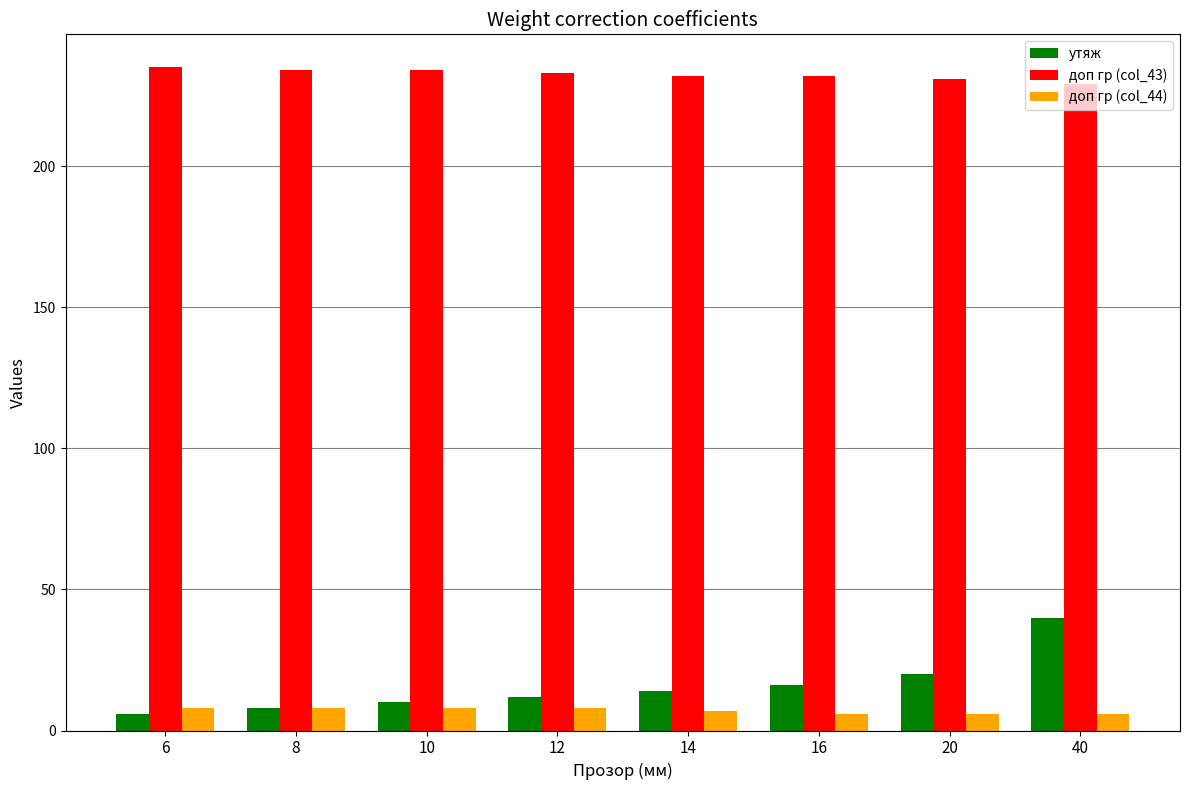

At 12, list the series in order from smallest to largest.

доп гр (col_44), утяж, доп гр (col_43)